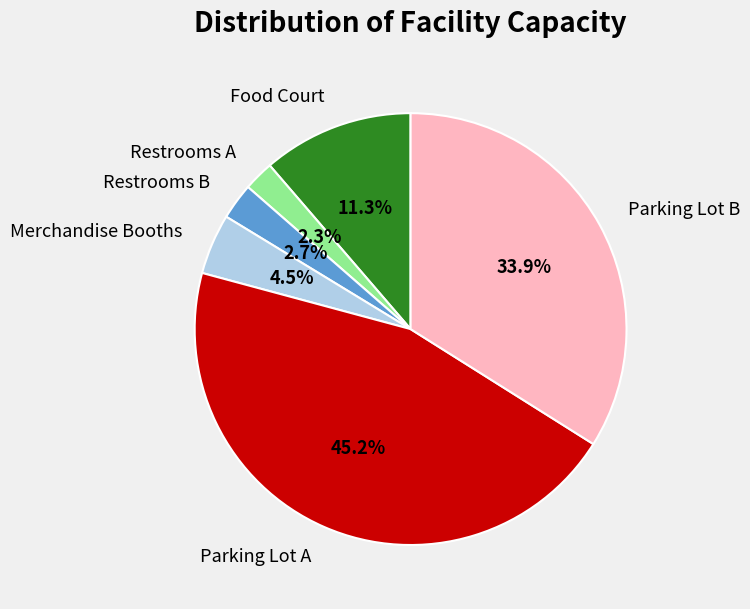

Does Merchandise Booths represent more than half of the total?

No